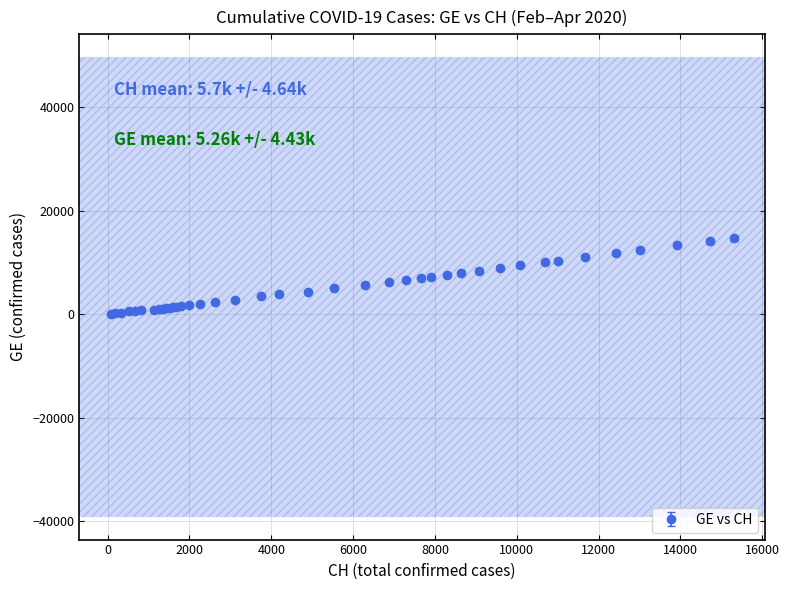

What is the difference between the maximum and second lowest values?

14484